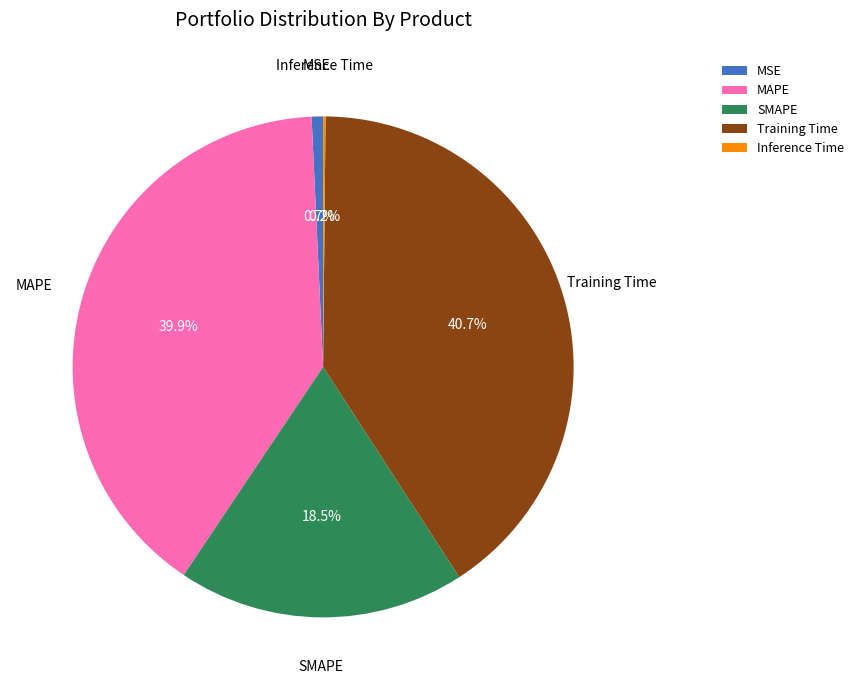

Which category has the biggest portion of the pie?

Training Time